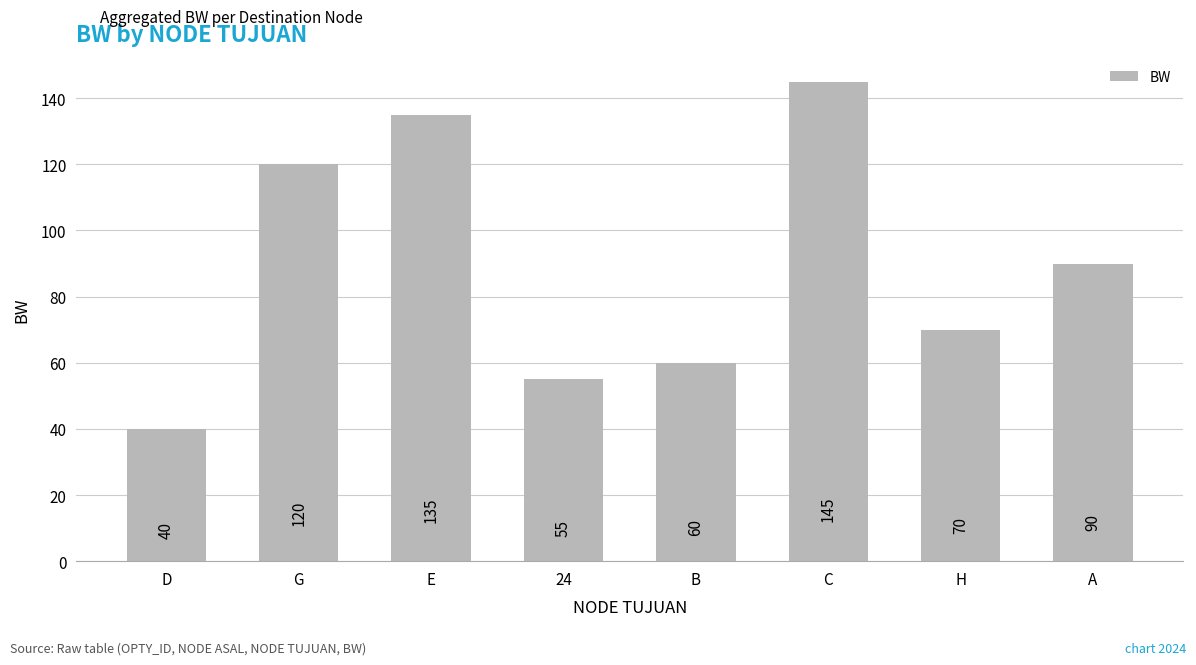

What is the smallest value displayed?

40